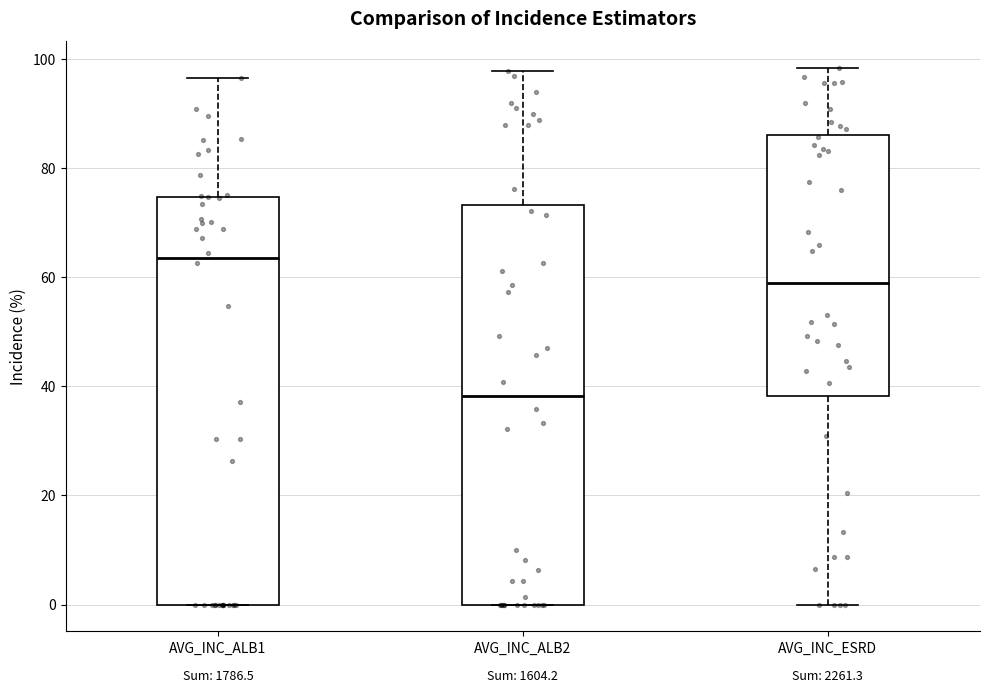

Reading left to right, transcribe this box plot: for each box, give where its median line is, the range the box spans, and where its two whiskers end, as read against the y-axis. The values are not printed on the chart, so give them approximately, as read against the axis.

AVG_INC_ALB1: median 64, box 0 to 74, whiskers 0 to 96
AVG_INC_ALB2: median 38, box 0 to 74, whiskers 0 to 98
AVG_INC_ESRD: median 58, box 38 to 86, whiskers 0 to 98